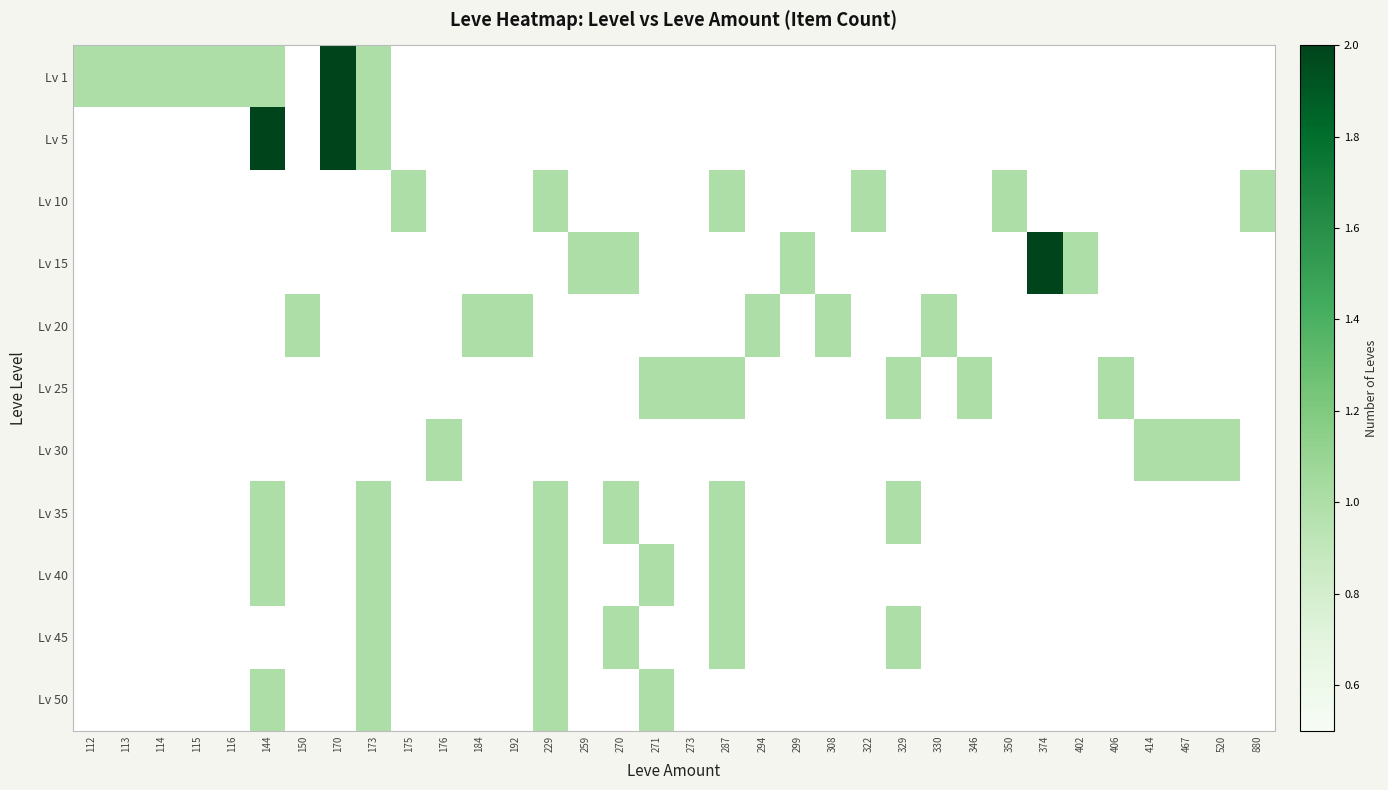

At which category is the sum across all series the highest?

144